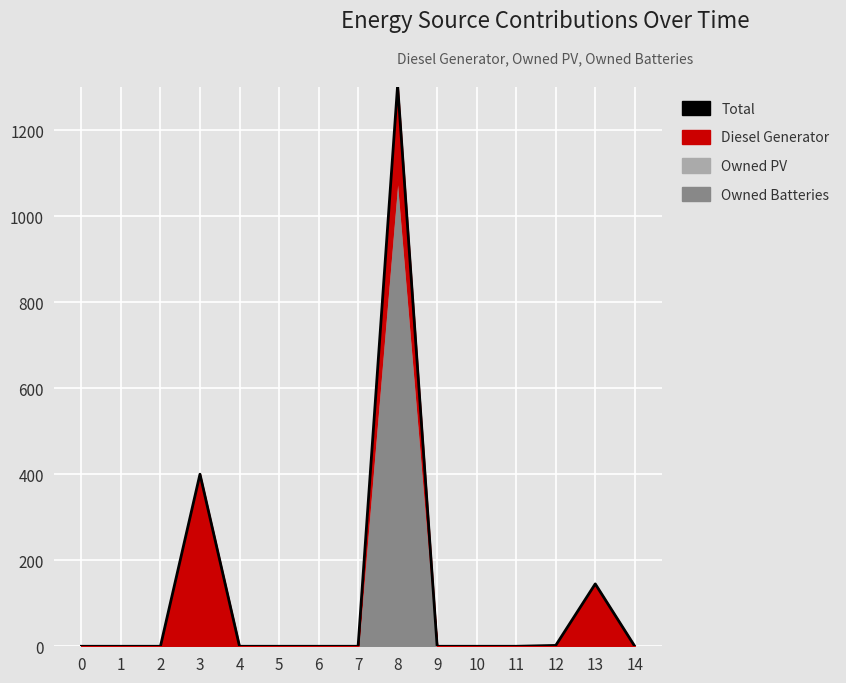

How many lines are shown in the chart?

1